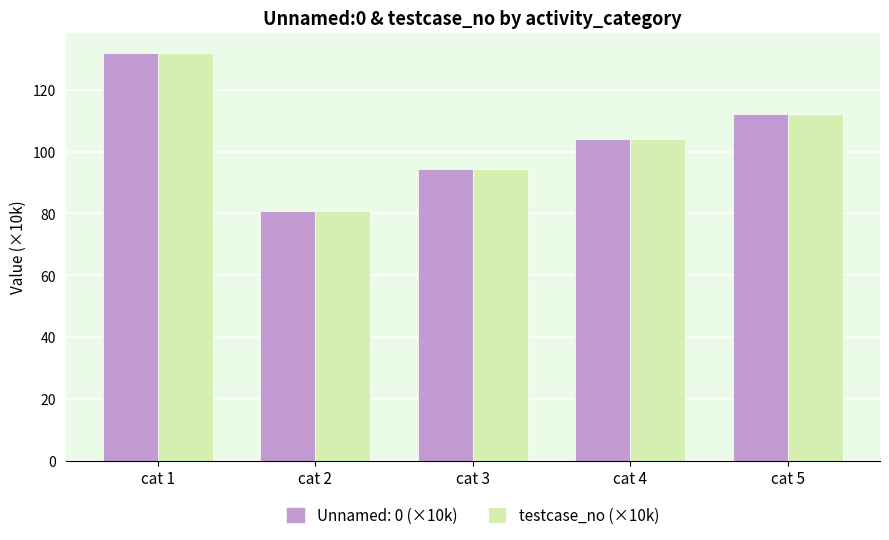

List the labels in order of Unnamed: 0 (×10k) value, smallest first.

cat 2, cat 3, cat 4, cat 5, cat 1